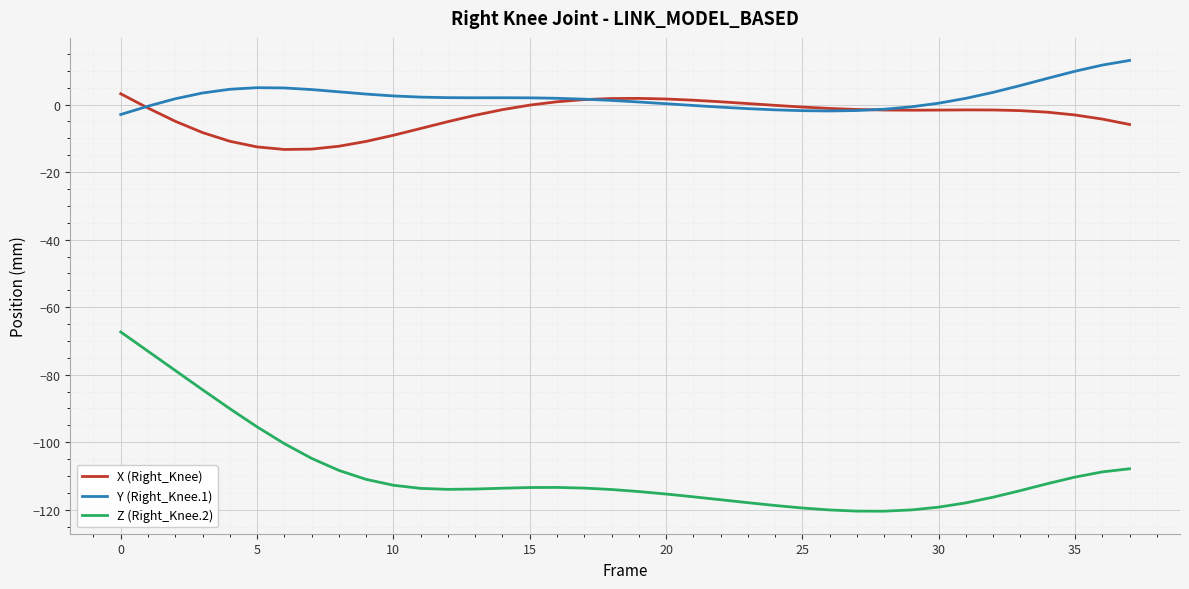

True or false: Z (Right_Knee.2) and X (Right_Knee) intersect in this chart.

False